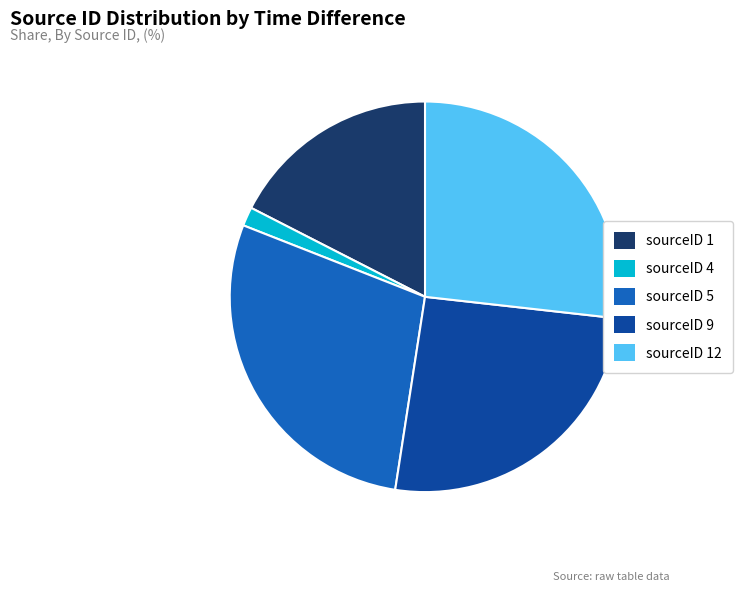

Does sourceID 9 represent more than half of the total?

No